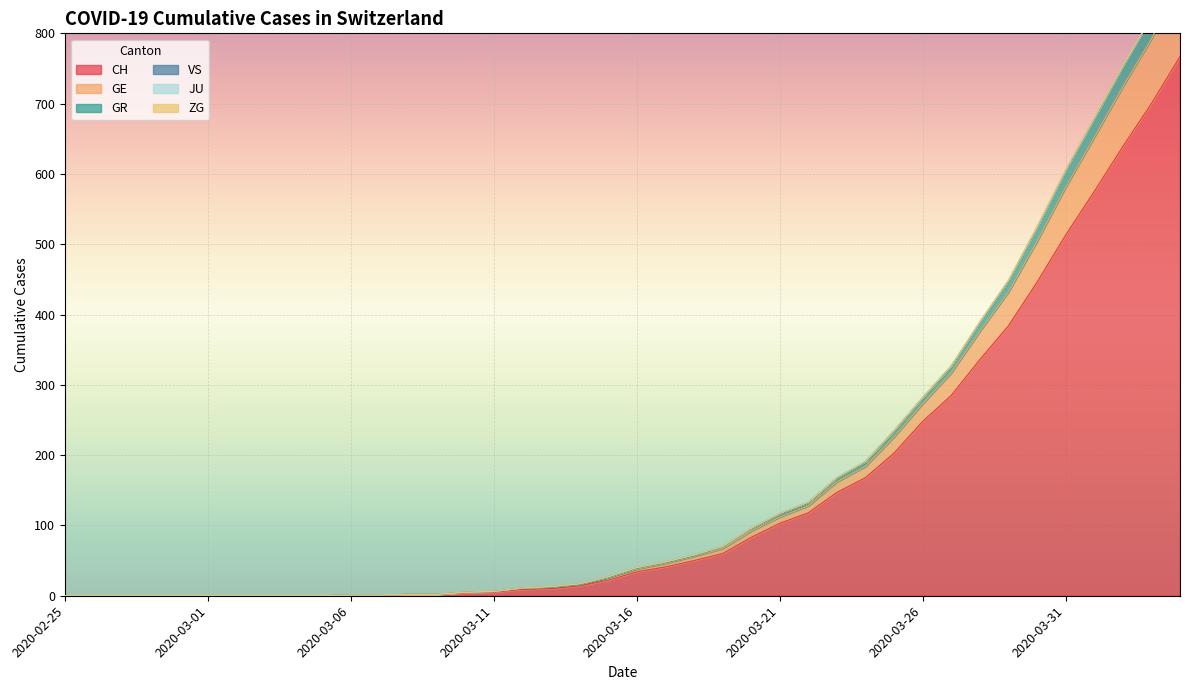

The value of CH at 2020-03-01 is 0. True or false?

True